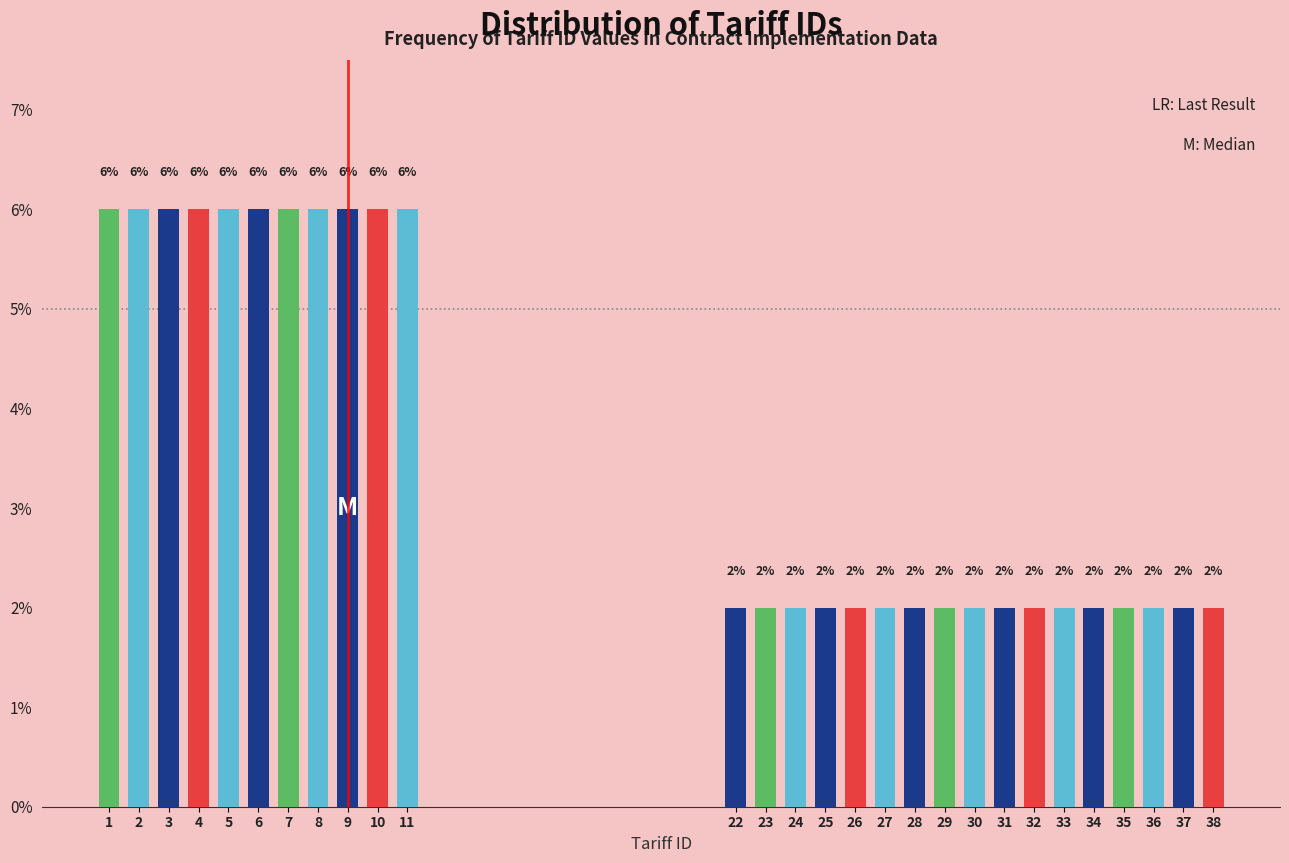

Reading right to left, extract all data points from this chart.

38=2	37=2	36=2	35=2	34=2	33=2	32=2	31=2	30=2	29=2	28=2	27=2	26=2	25=2	24=2	23=2	22=2	11=6	10=6	9=6	8=6	7=6	6=6	5=6	4=6	3=6	2=6	1=6